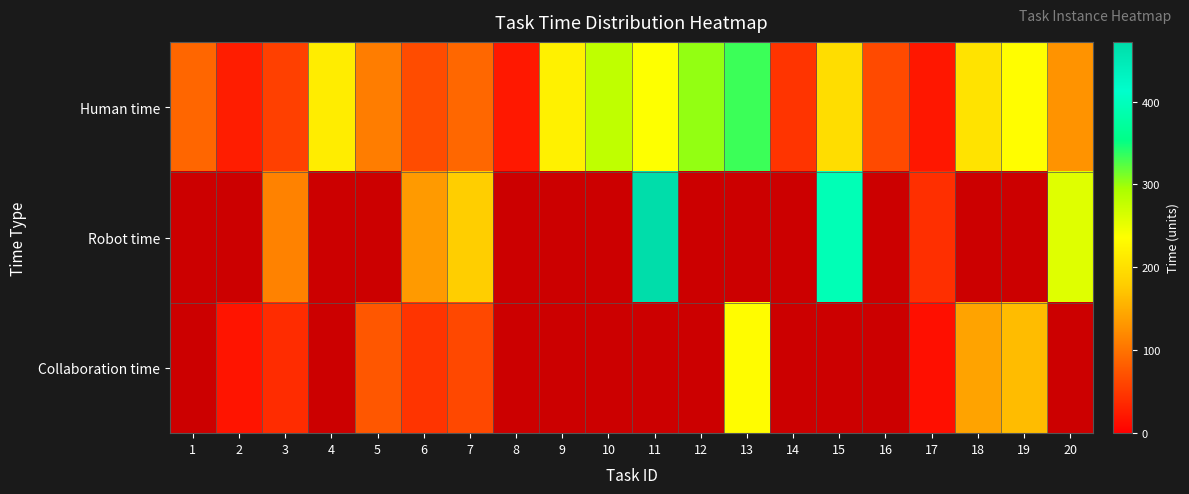

How many values in Robot time are above zero?

7